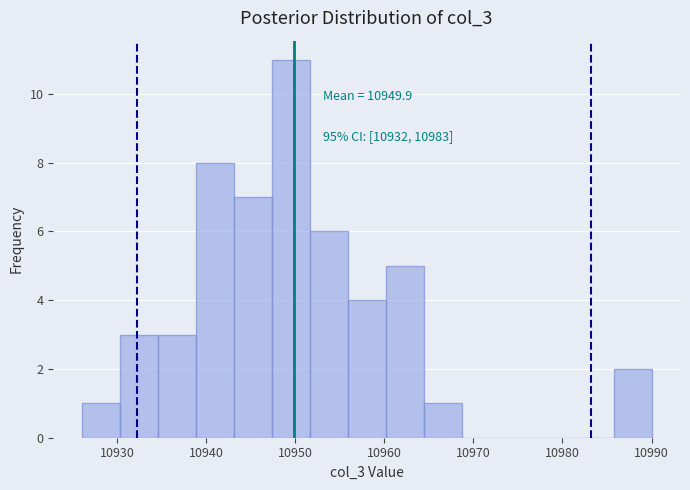

Over which range of the x-axis is the bar tallest?

10947 to 10952